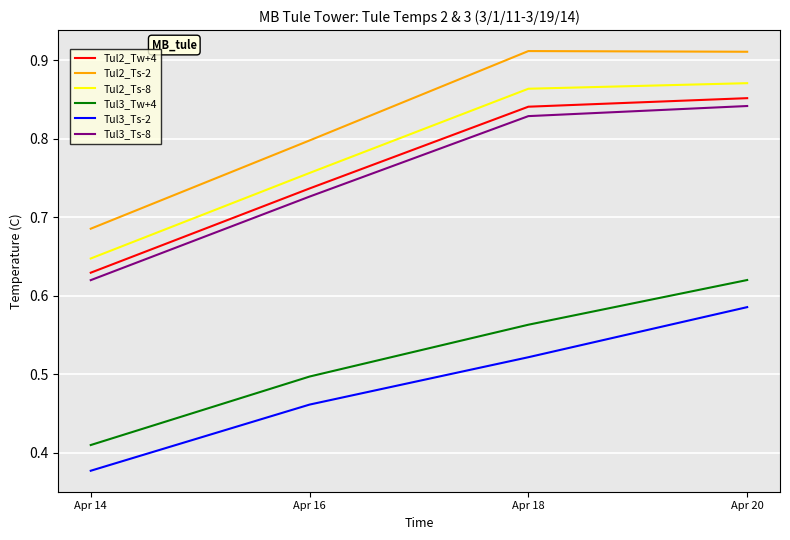

Which series has the largest range (max minus min)?

Tul2_Ts-2